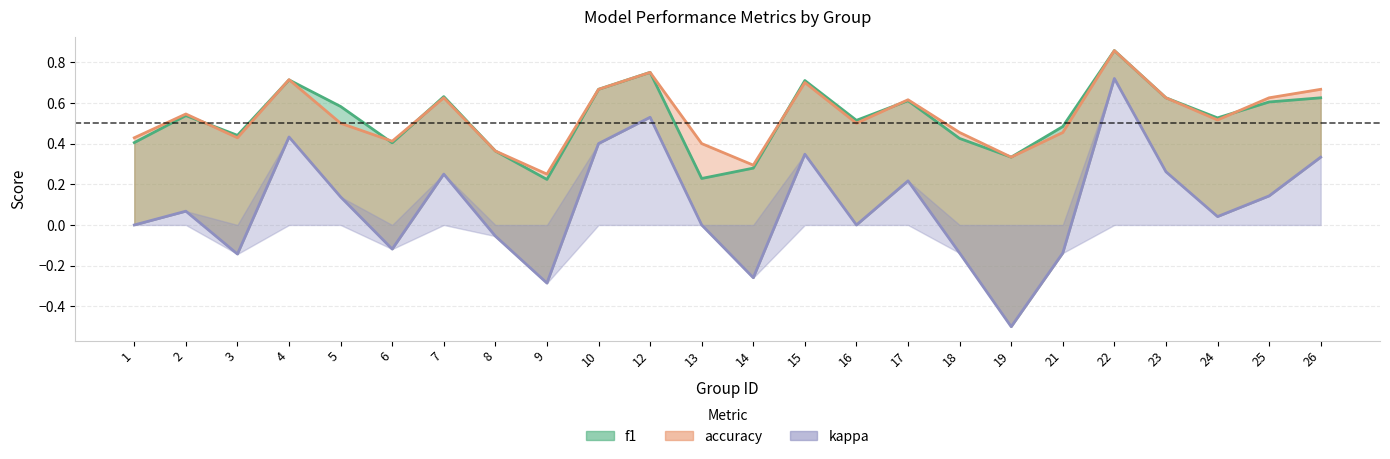

Reading right to left, what are all the values shown in this chart?

f1: 0.6	0.6	0.5	0.6	0.9	0.5	0.3	0.4	0.6	0.5	0.7	0.3	0.2	0.8	0.7	0.2	0.4	0.6	0.4	0.6	0.7	0.4	0.5	0.4
accuracy: 0.7	0.6	0.5	0.6	0.9	0.5	0.3	0.5	0.6	0.5	0.7	0.3	0.4	0.8	0.7	0.2	0.4	0.6	0.4	0.5	0.7	0.4	0.5	0.4
kappa: 0.3	0.1	0.0	0.3	0.7	-0.1	-0.5	-0.1	0.2	0.0	0.3	-0.3	0.0	0.5	0.4	-0.3	-0.1	0.2	-0.1	0.1	0.4	-0.1	0.1	0.0